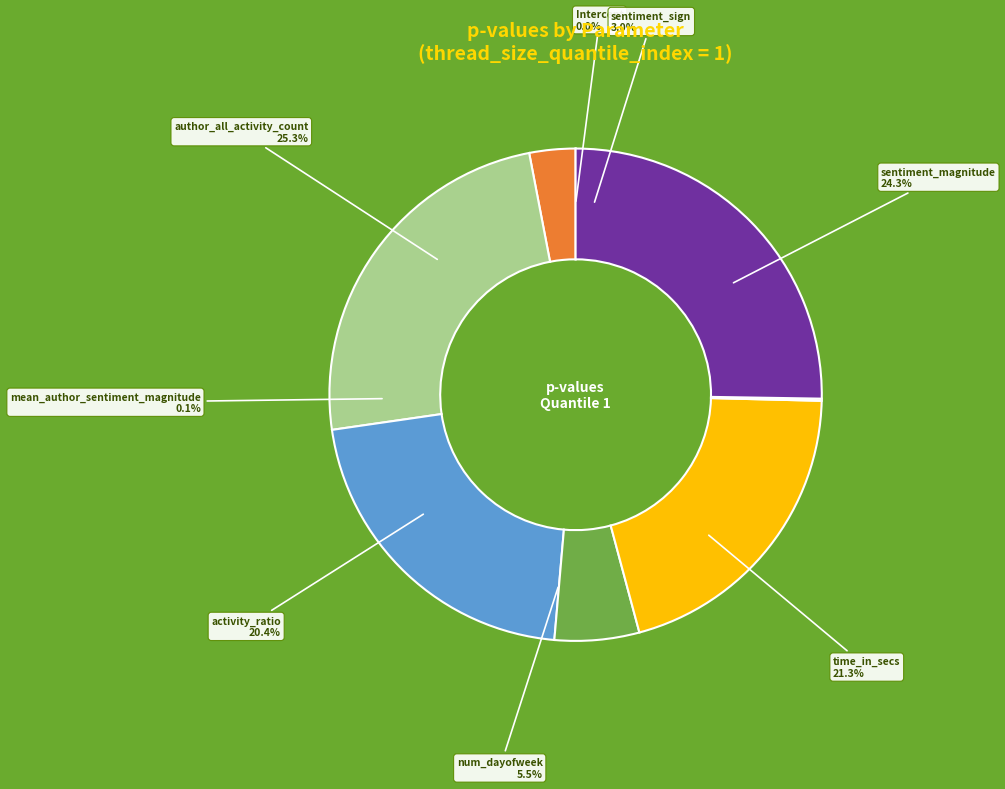

What portion of the pie excludes activity_ratio?

79.6%